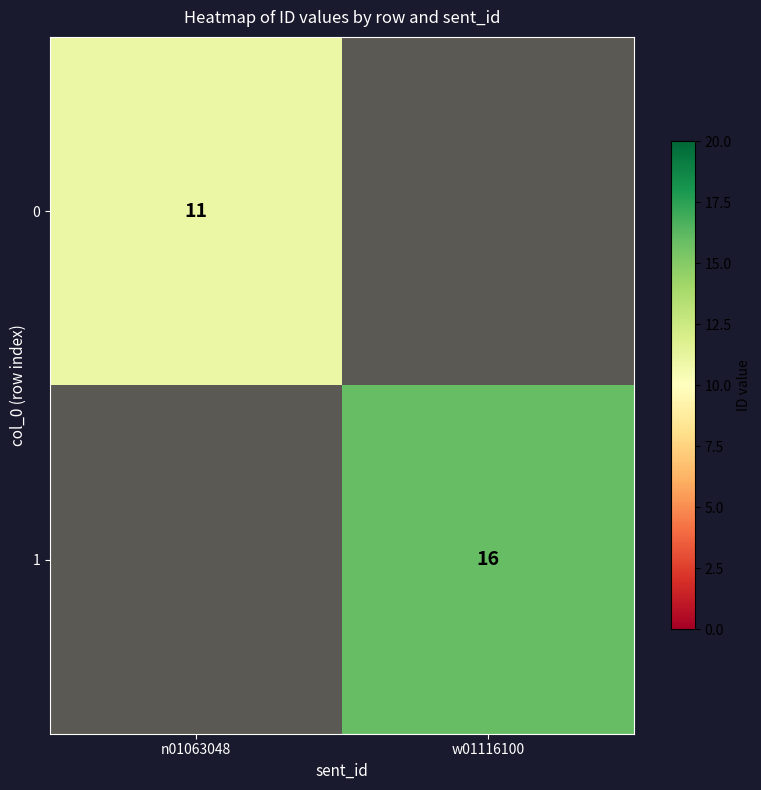

Is it true that 1 equals 8.9 at w01116100?

False